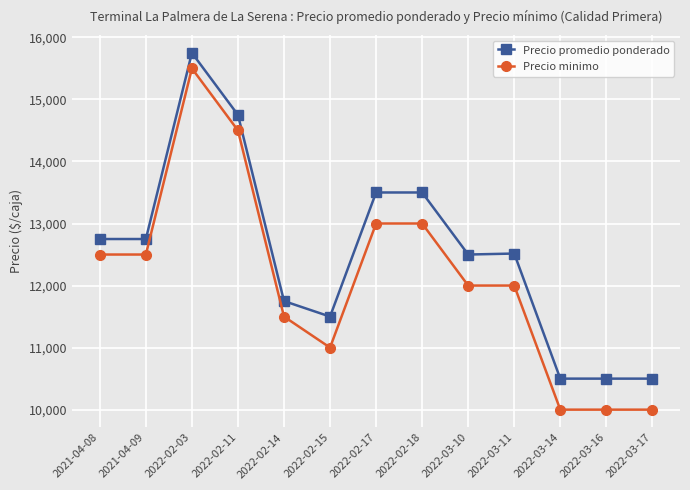

What is the spread (max minus min) of values at 2021-04-09?

250